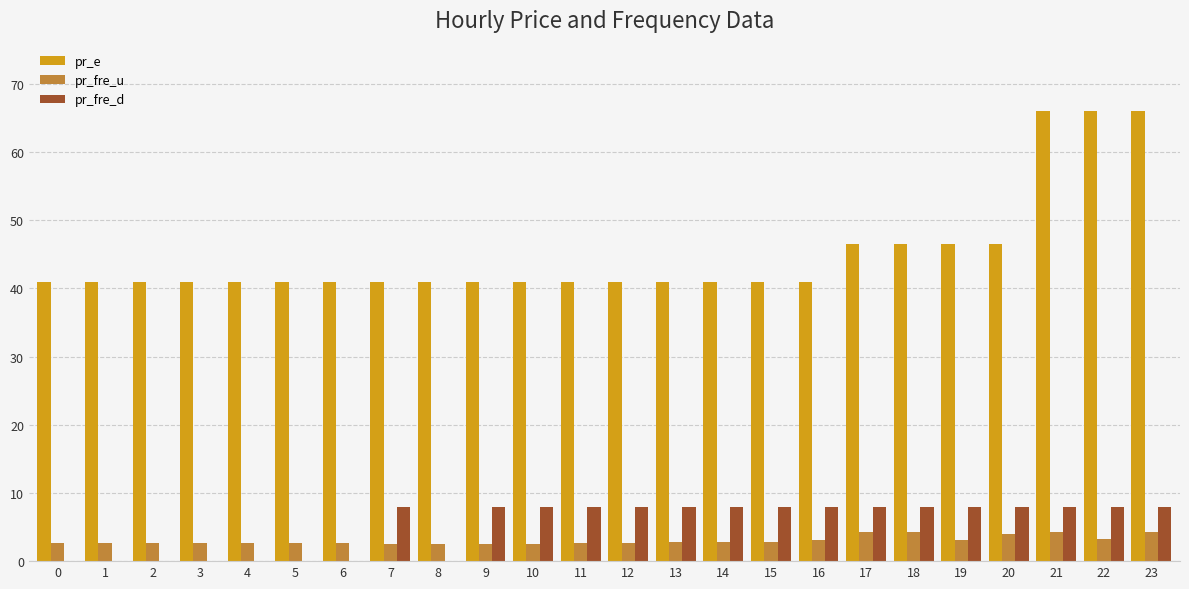

What is the sum of all pr_e values?

1080.2